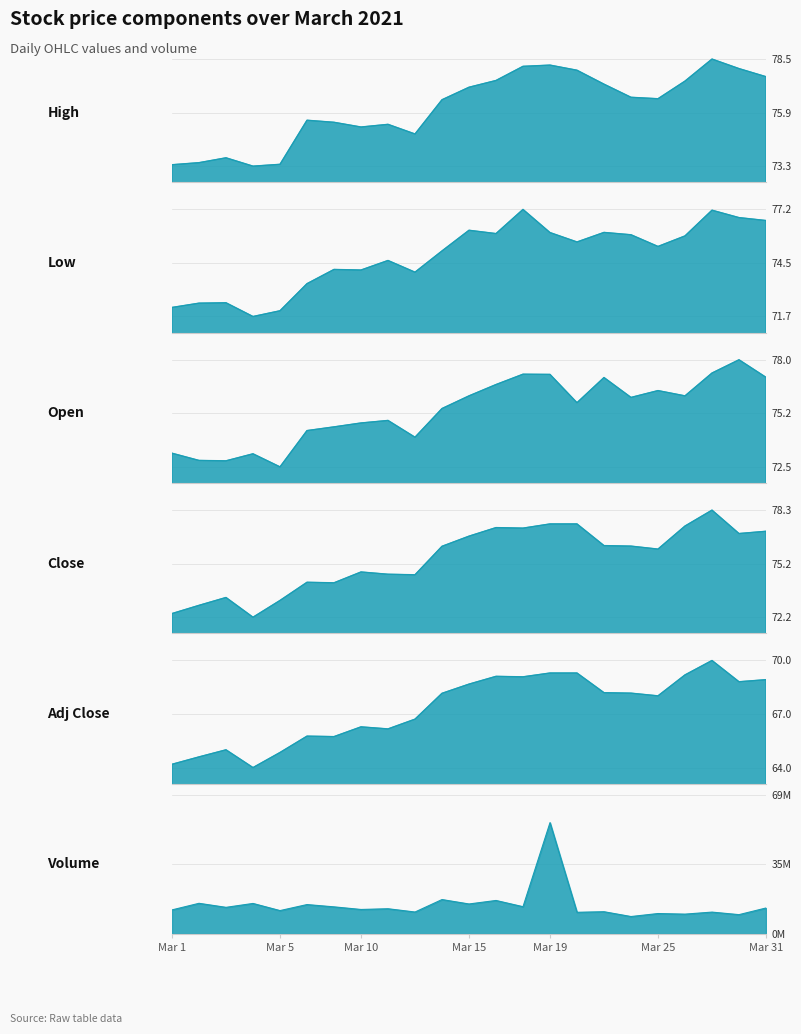

True or false: Volume has a value of 13.0 at Mar 31.

True